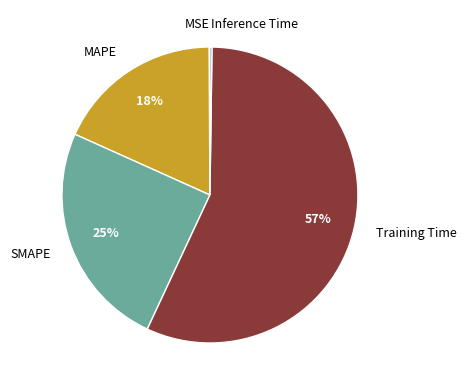

True or false: MAPE accounts for 18% of the total.

True